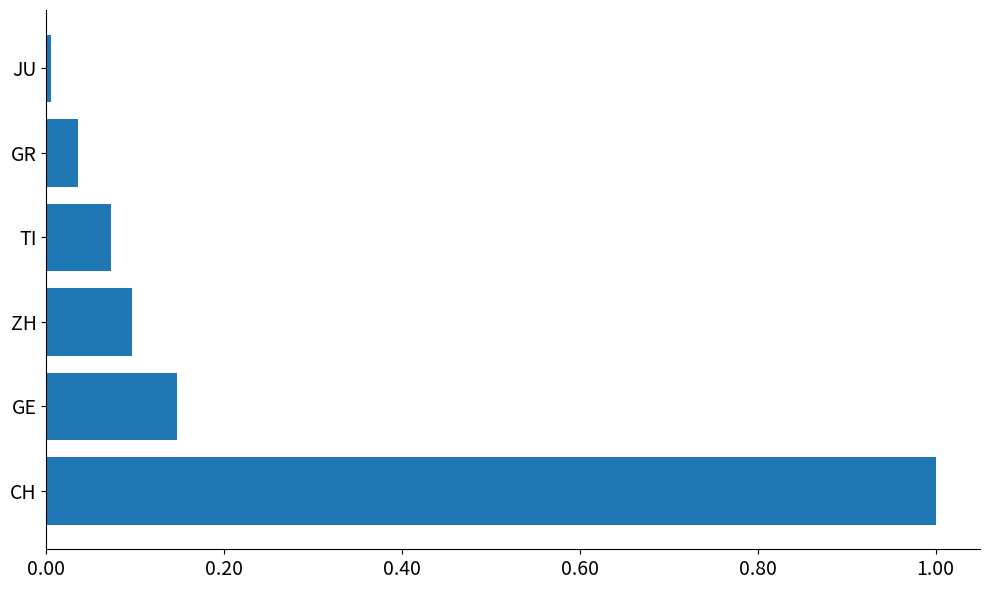

What is the greatest value displayed?

1.0